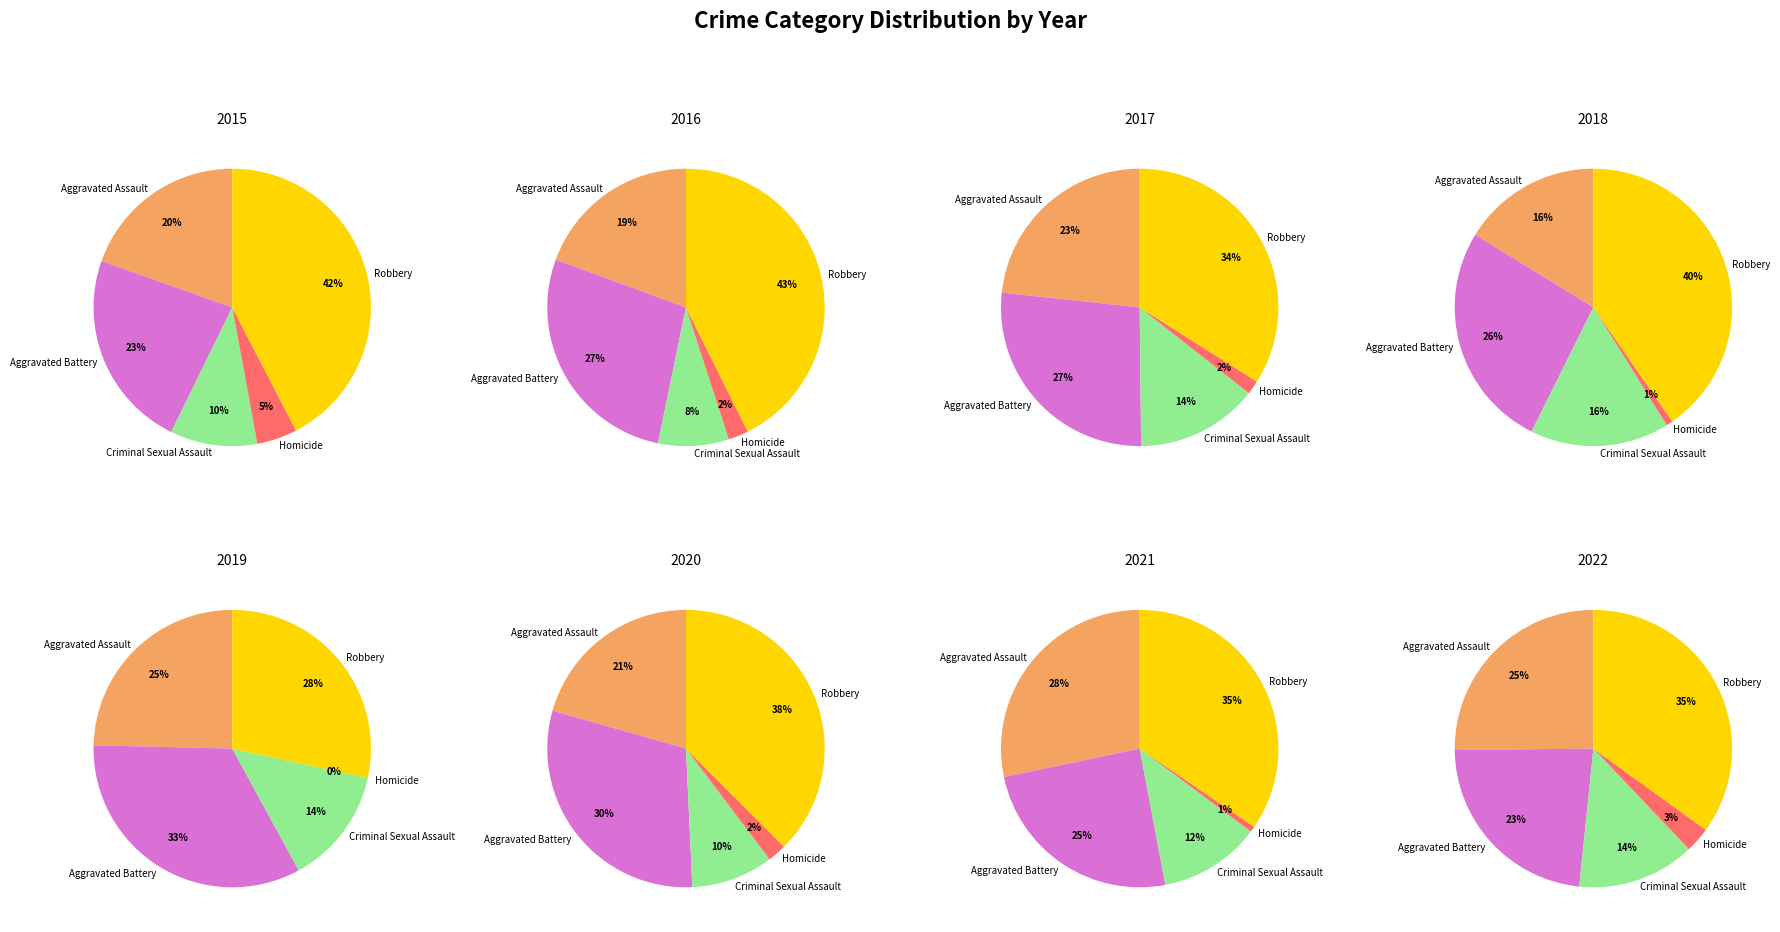

The 2018 slice represents 1% of the pie. True or false?

False